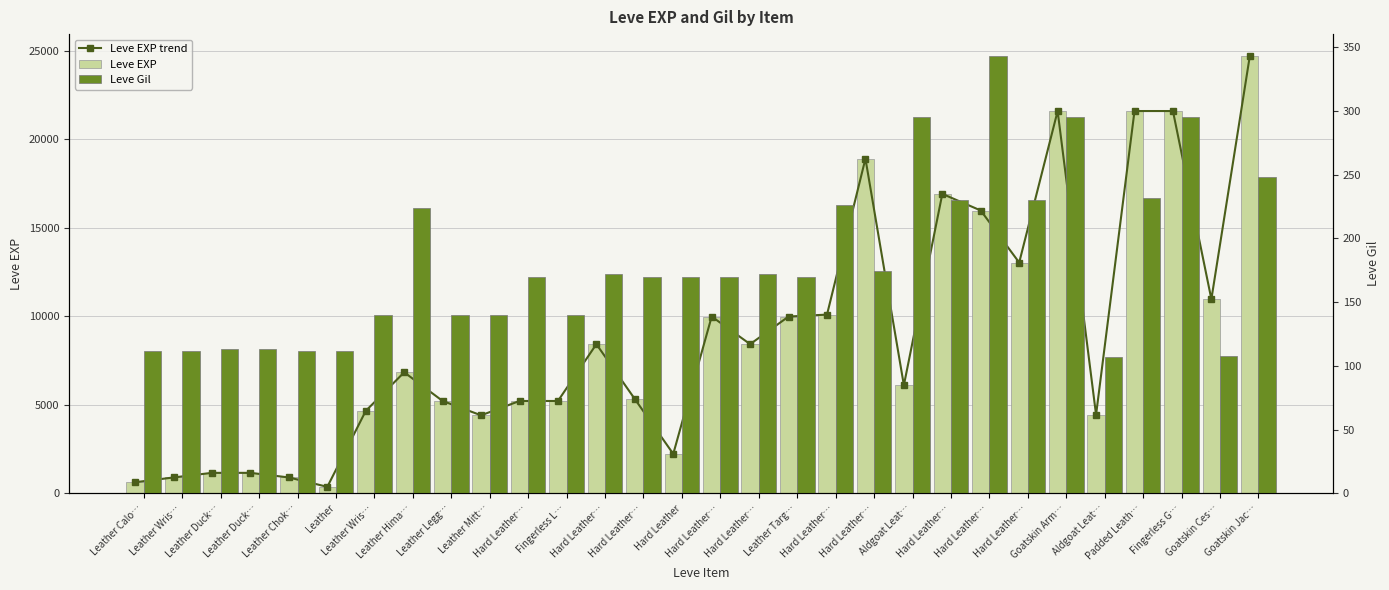

Reading right to left, transcribe all the data shown in this chart.

Leve EXP trend: 24710	10970	21600	21600	4440	21600	13040	15980	16920	6110	18910	10100	9990	8430	9990	2230	5330	8430	5220	5220	4410	5220	6840	4660	370	900	1160	1160	900	630
Leve EXP: 24710	10970	21600	21600	4440	21600	13040	15980	16920	6110	18910	10100	9990	8430	9990	2230	5330	8430	5220	5220	4410	5220	6840	4660	370	900	1160	1160	900	630
Leve Gil: 248	108	295	232	107	295	230	343	230	295	174	226	170	172	170	170	170	172	140	170	140	140	224	140	112	112	113	113	112	112